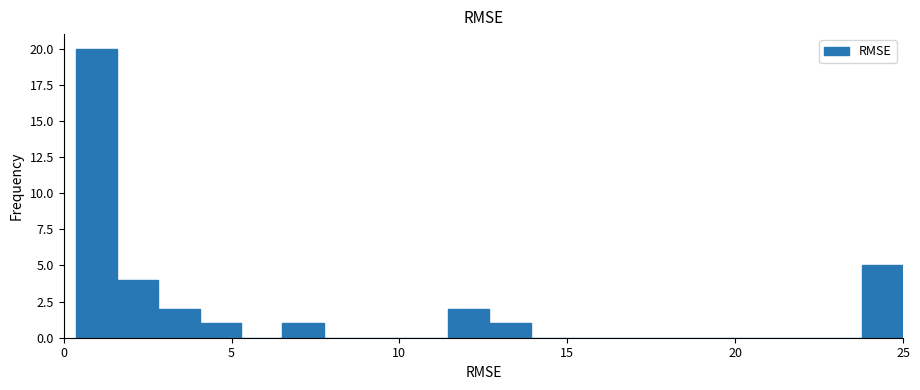

Read against the x-axis, roughly where is the centre of the tallest bar?

1.0